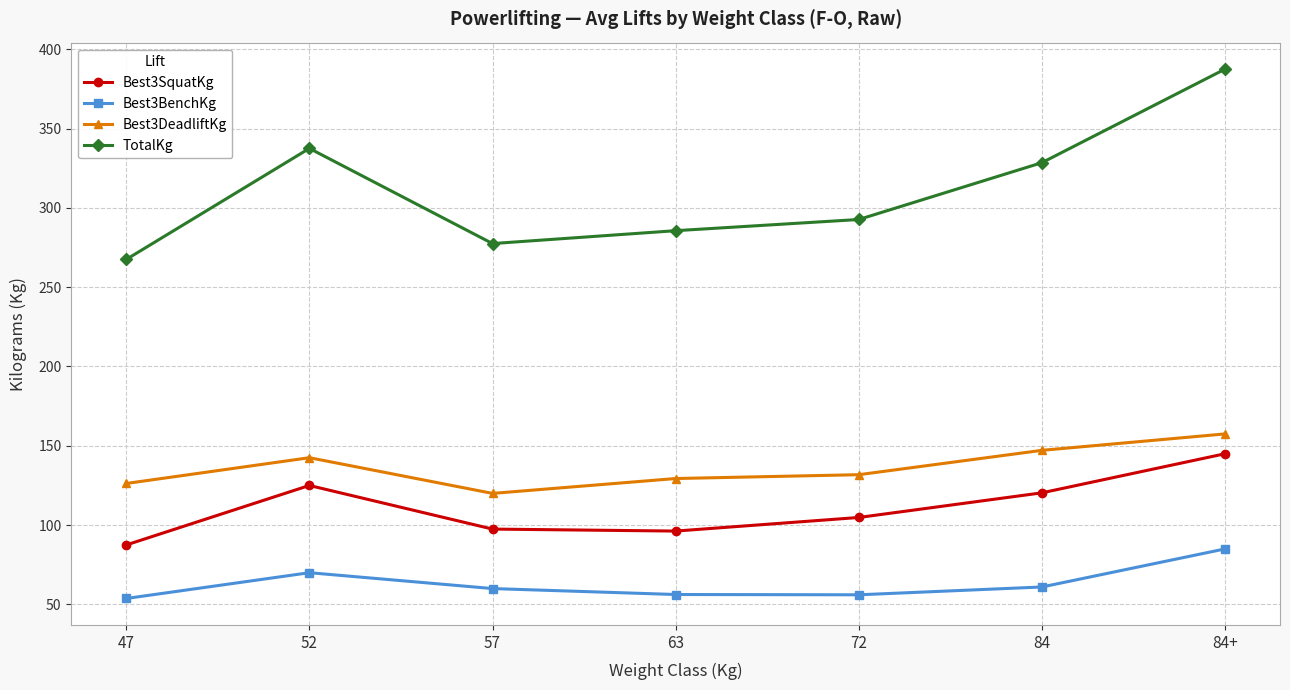

Which series has the widest spread of values?

TotalKg